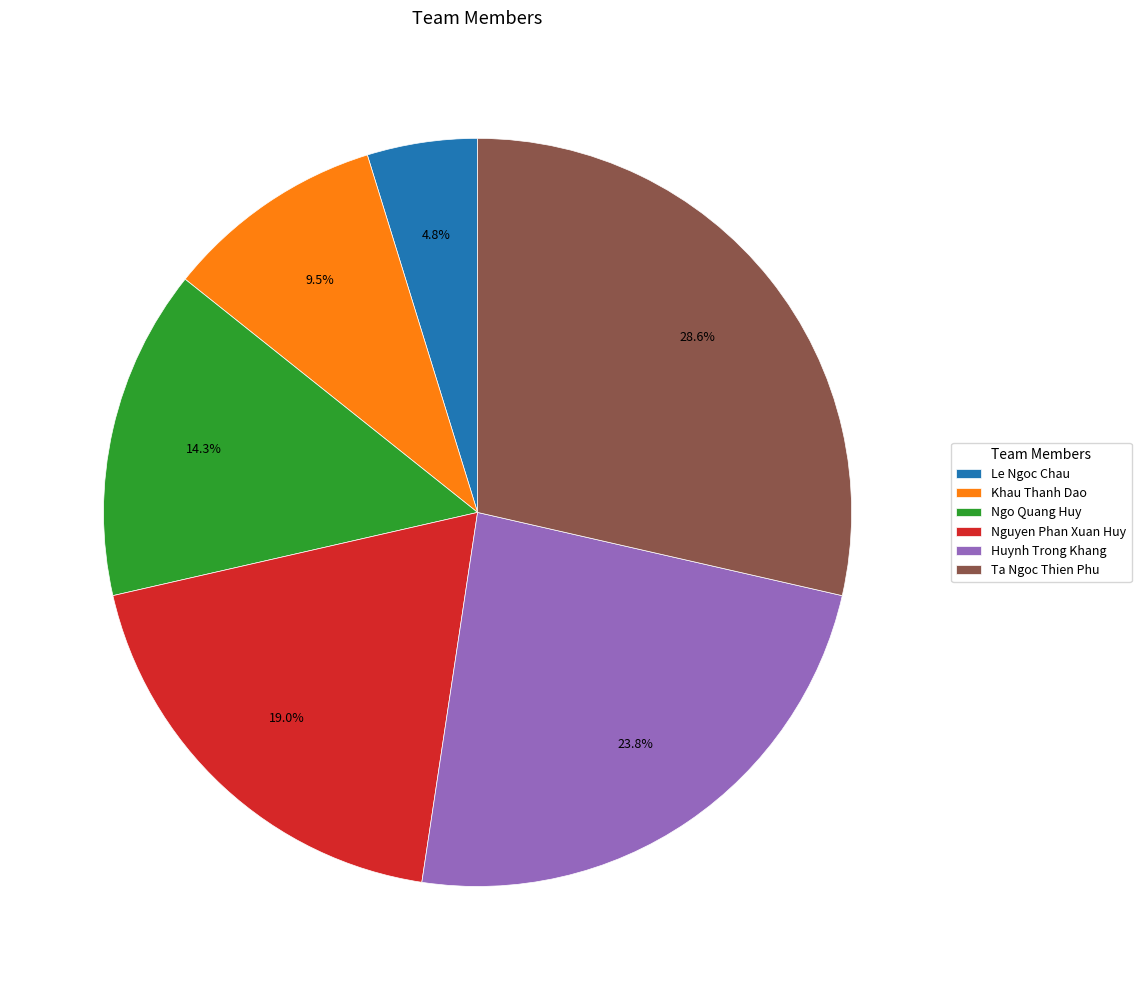

What is the largest slice in the pie chart?

Ta Ngoc Thien Phu